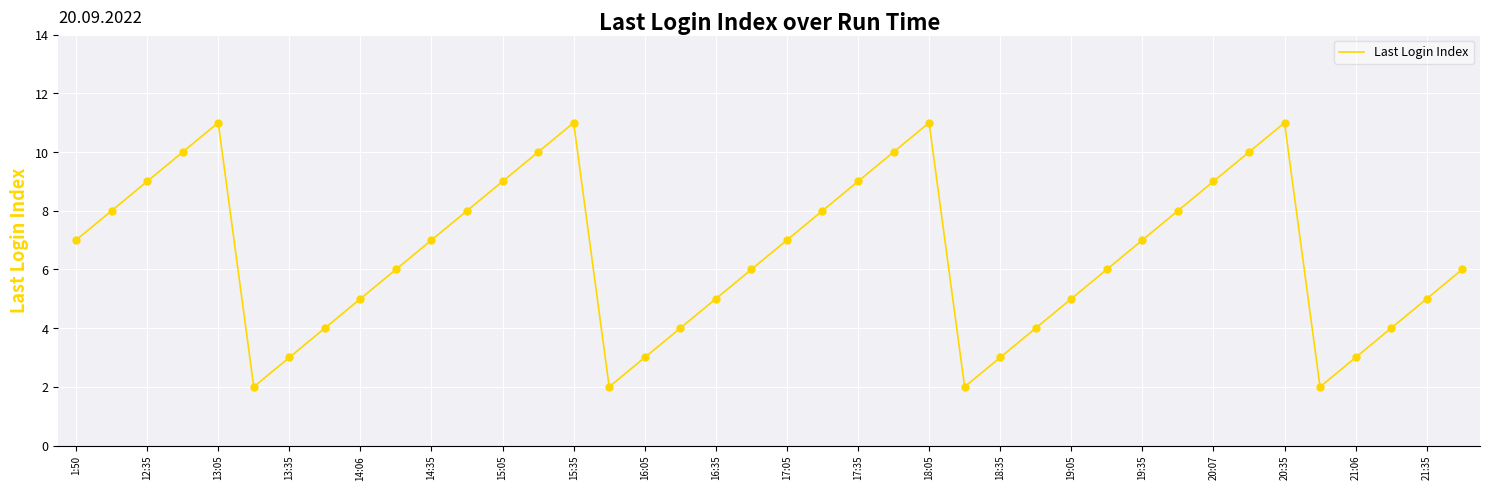

What is the difference between the maximum and minimum values?

9